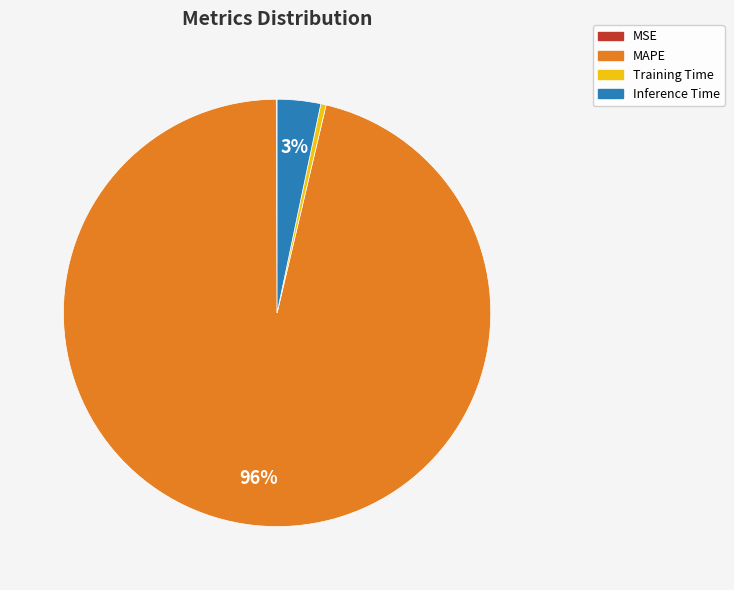

Is there any slice that represents more than half of the pie?

Yes